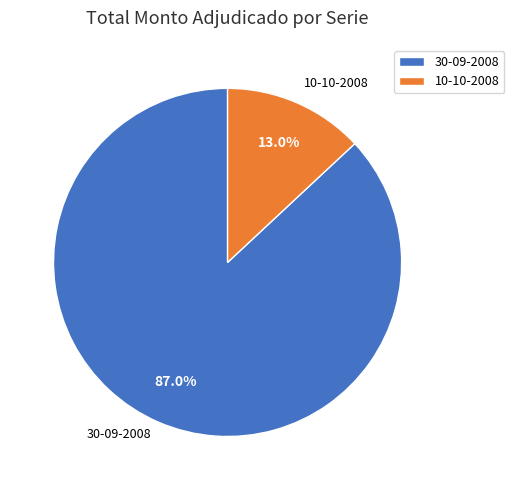

What is the smallest slice in the pie chart?

10-10-2008